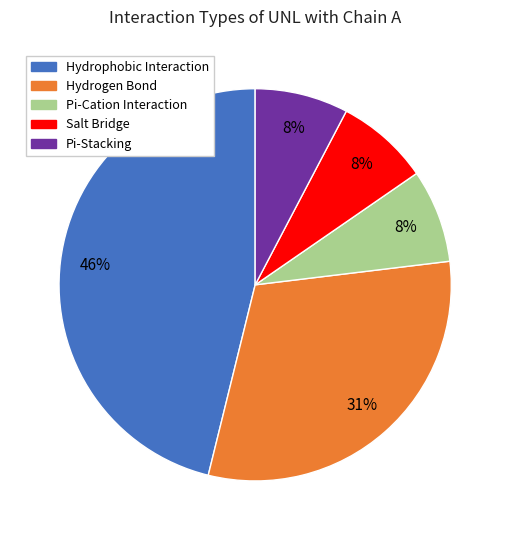

Approximately how many times larger is the value at Salt Bridge compared to Pi-Cation Interaction?

1.0